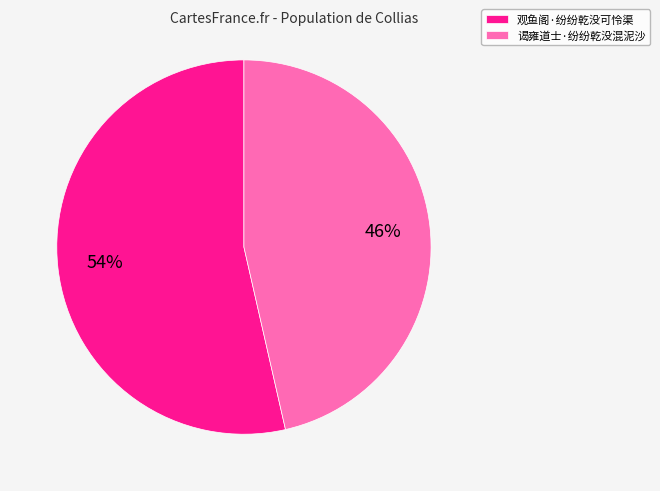

Between 观鱼阁·纷纷乾没可怜渠 and 谒雍道士·纷纷乾没混泥沙, which is larger?

观鱼阁·纷纷乾没可怜渠